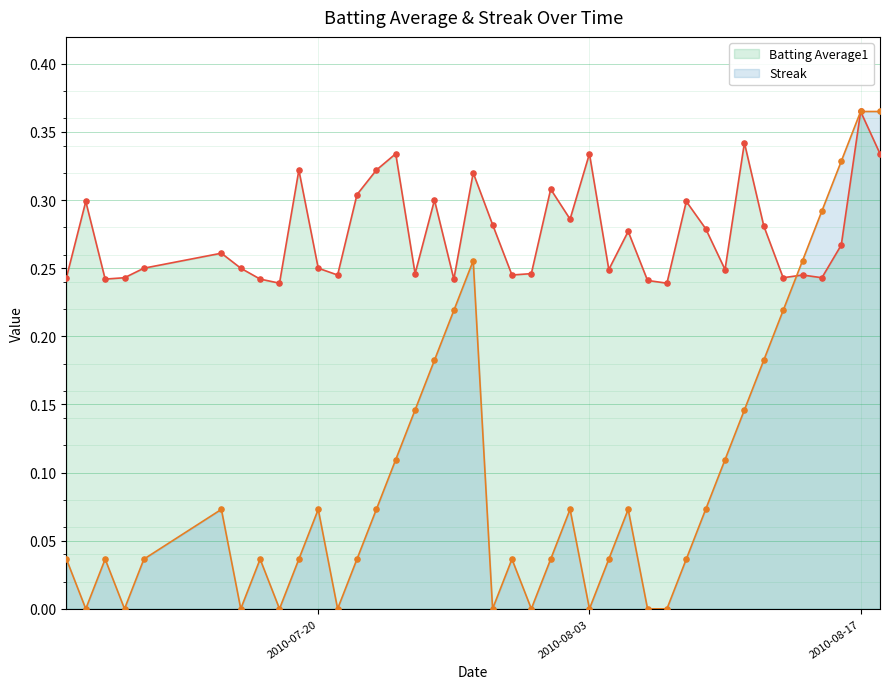

At which category is the sum across all series the highest?

2010-08-17